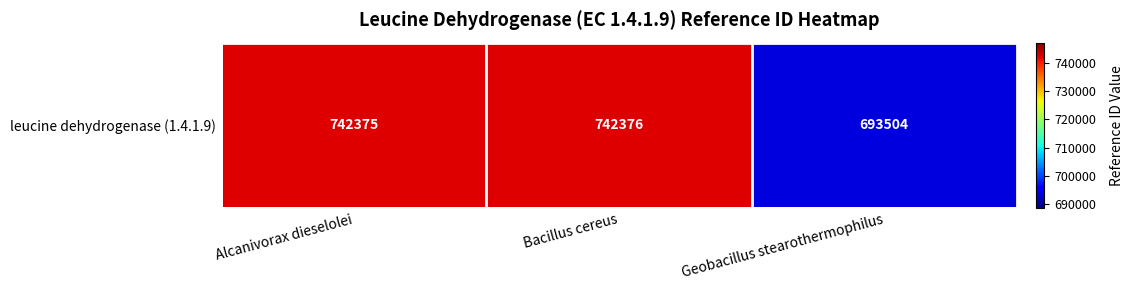

What is the sum of the values at Alcanivorax dieselolei and Geobacillus stearothermophilus?

1435879